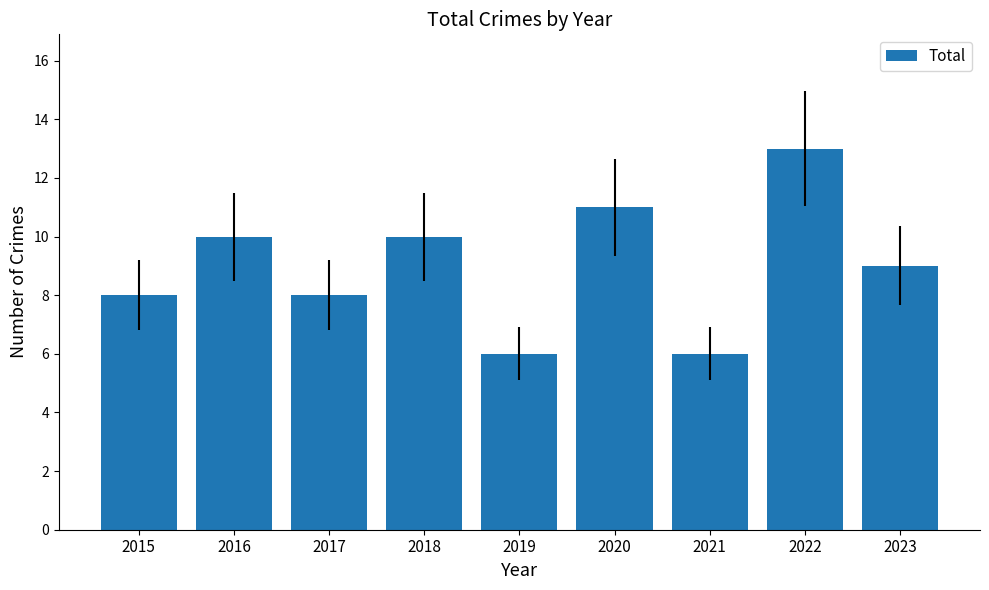

What is the sum of all values?

81